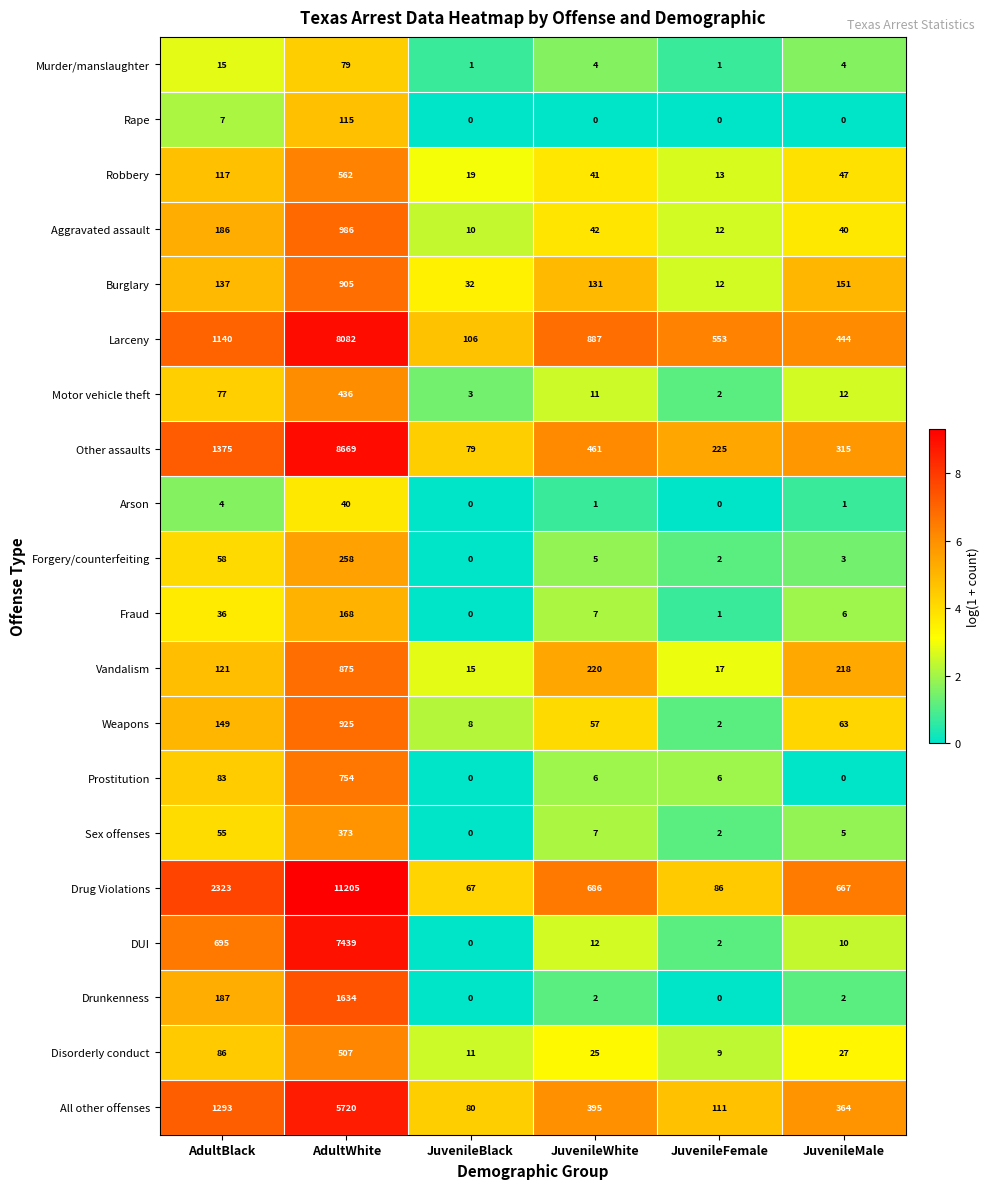

Which series changed the most between AdultWhite and JuvenileBlack?

Drug Violations